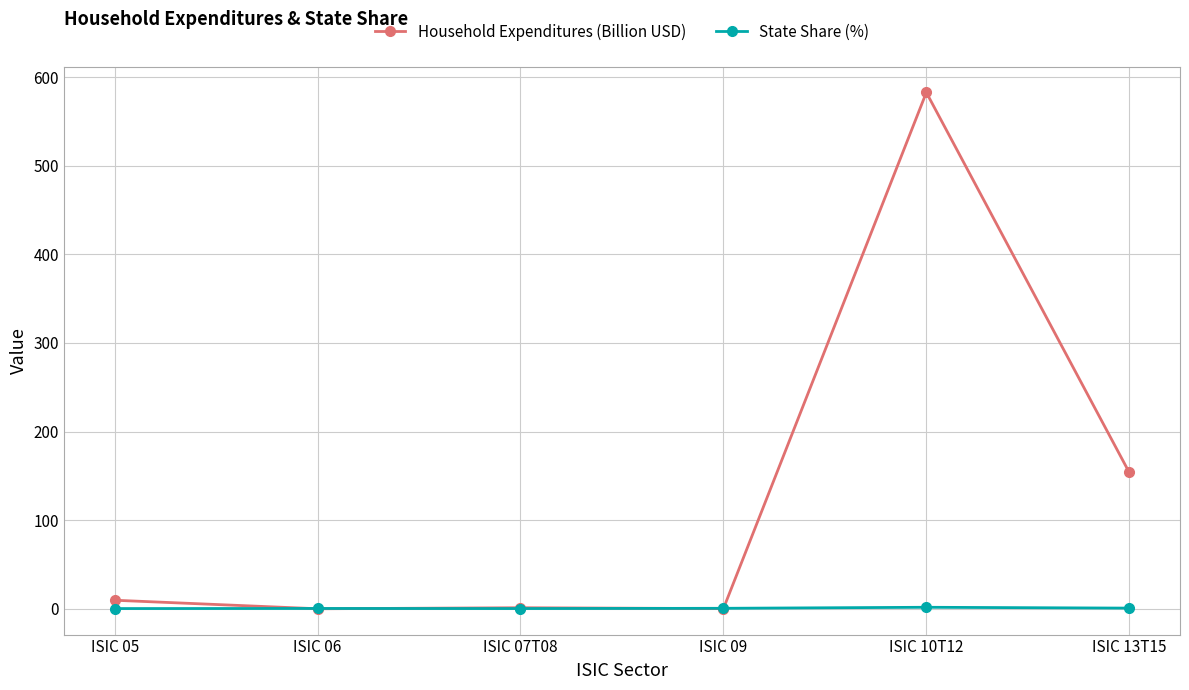

What position from the right is ISIC 05?

6